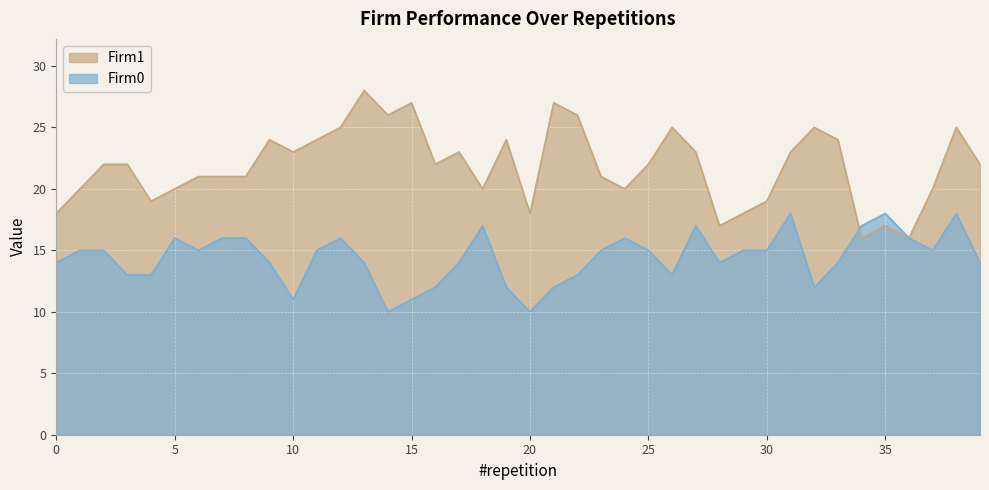

List the series in order of their peak value, lowest first.

Firm0, Firm1